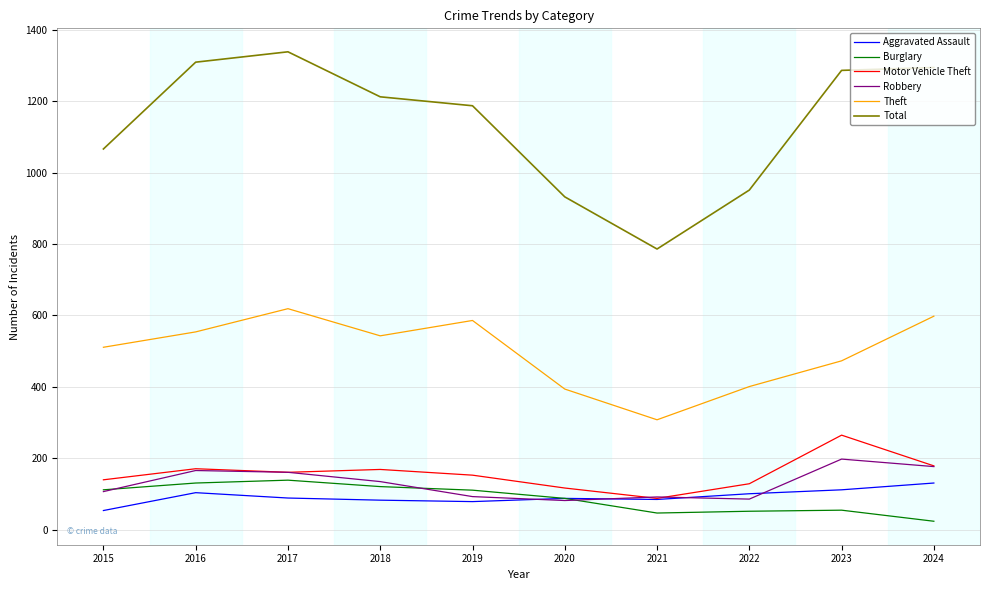

The Robbery series shows 107 at 2015. True or false?

True